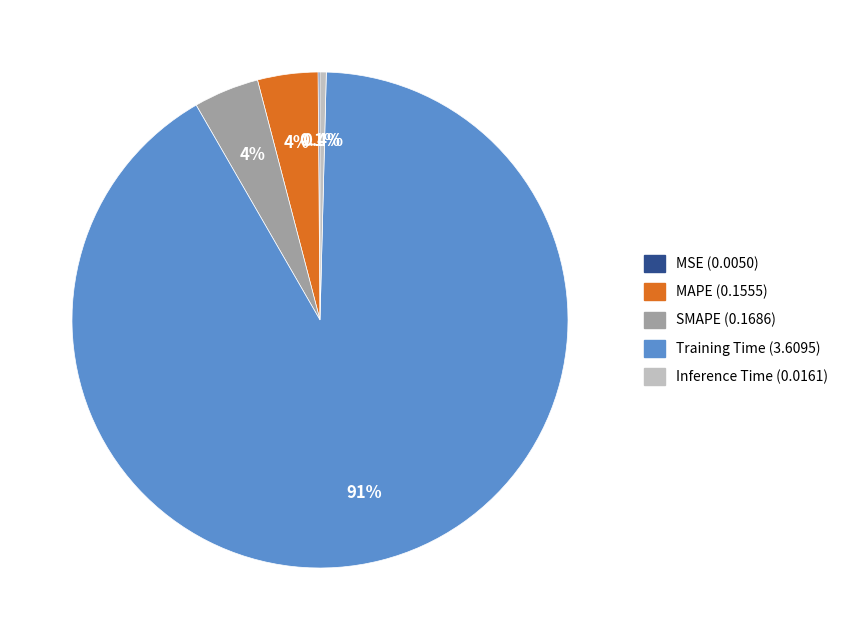

To the nearest percent, what percentage of the pie is Training Time?

91%